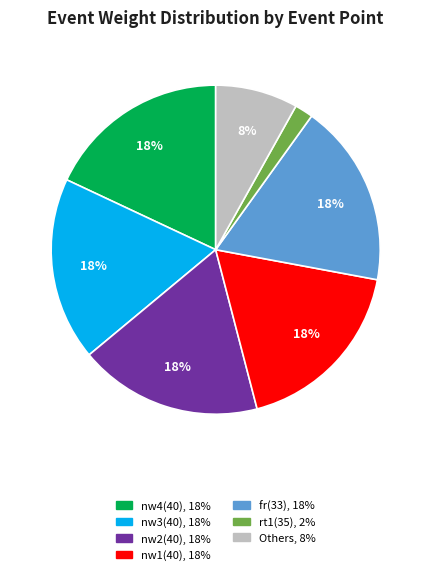

To the nearest percent, what is the average slice percentage?

14%